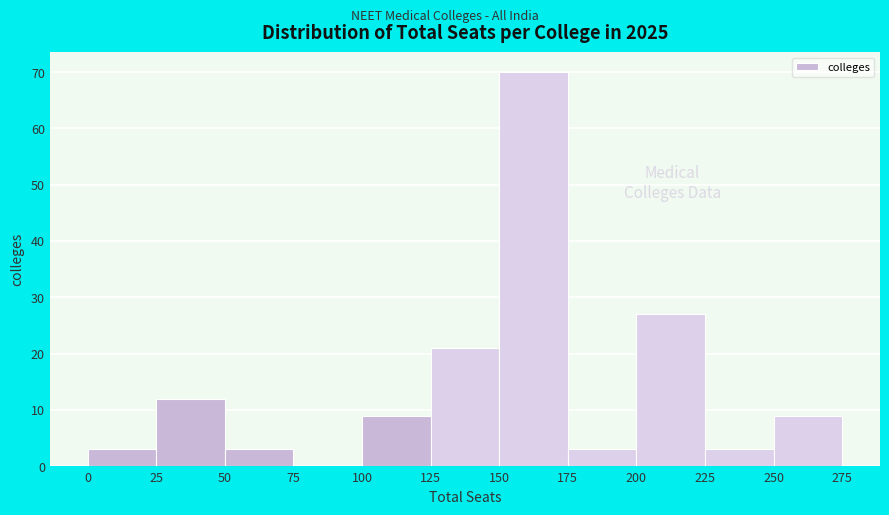

Reading left to right, transcribe this chart: for each bar, give the range it covers on the x-axis and its height. The values are not printed on the chart, so give them approximately, as read against the axis.

0 to 25: 3
25 to 50: 12
50 to 75: 3
75 to 100: 0
100 to 125: 9
125 to 150: 21
150 to 175: 70
175 to 200: 3
200 to 225: 27
225 to 250: 3
250 to 275: 9